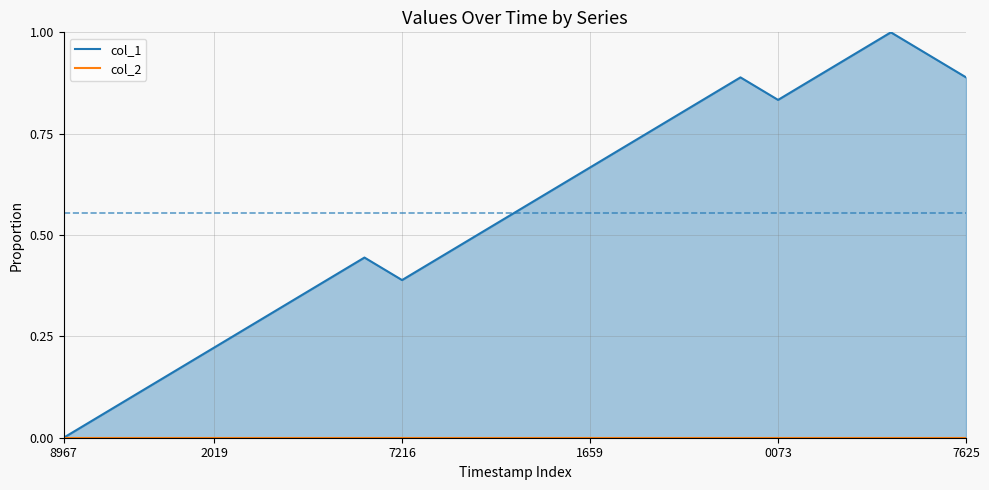

True or false: col_2 and col_1 cross at least once.

False